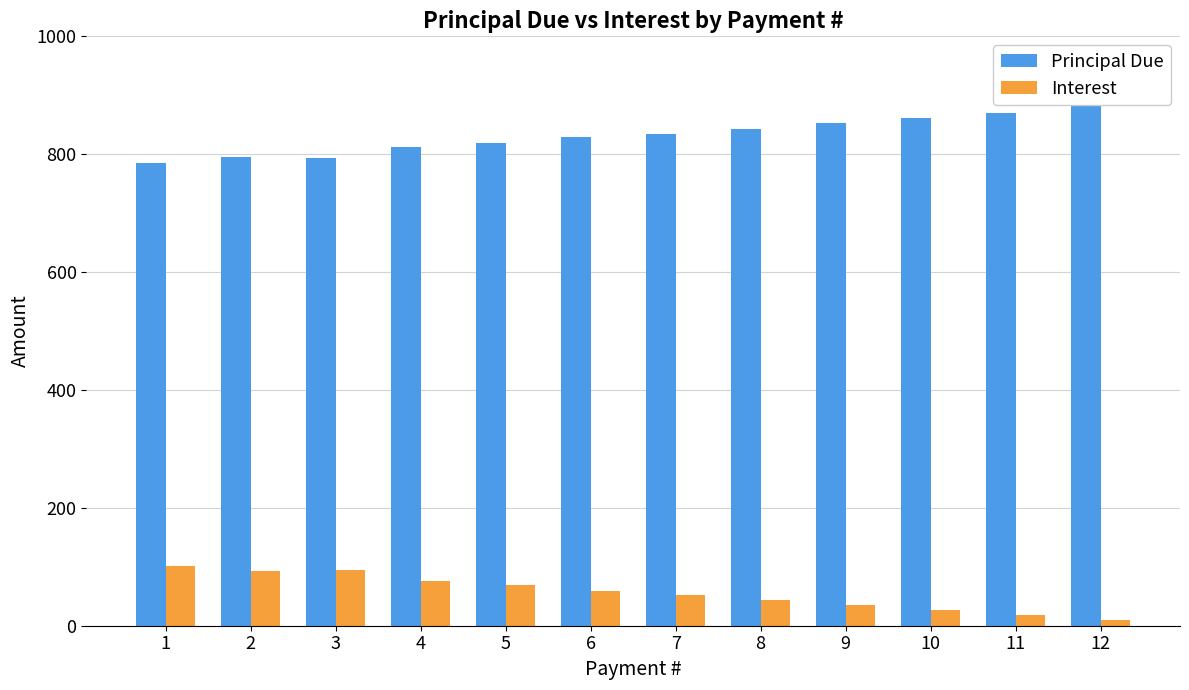

Reading right to left, list all the values displayed in this chart.

Principal Due: 12=902.2	11=870.2	10=860.9	9=853.3	8=843.6	7=835.1	6=828.6	5=818.3	4=812.5	3=793.8	2=795.7	1=785.8
Interest: 12=9.2	11=17.5	10=26.8	9=34.4	8=44.1	7=52.6	6=59.1	5=69.4	4=75.2	3=93.9	2=92.0	1=101.9